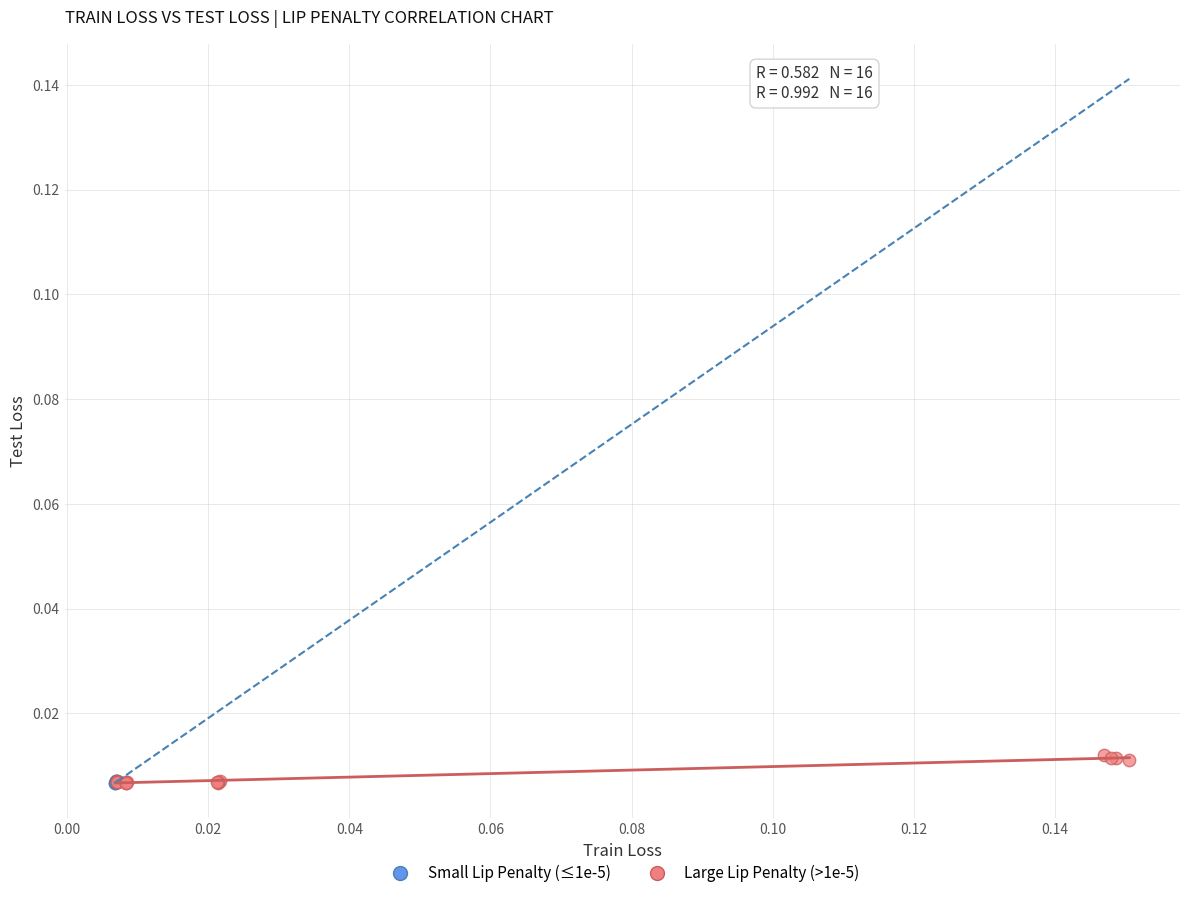

What are all the series names shown in the legend?

Small Lip Penalty (≤1e-5), Large Lip Penalty (>1e-5)